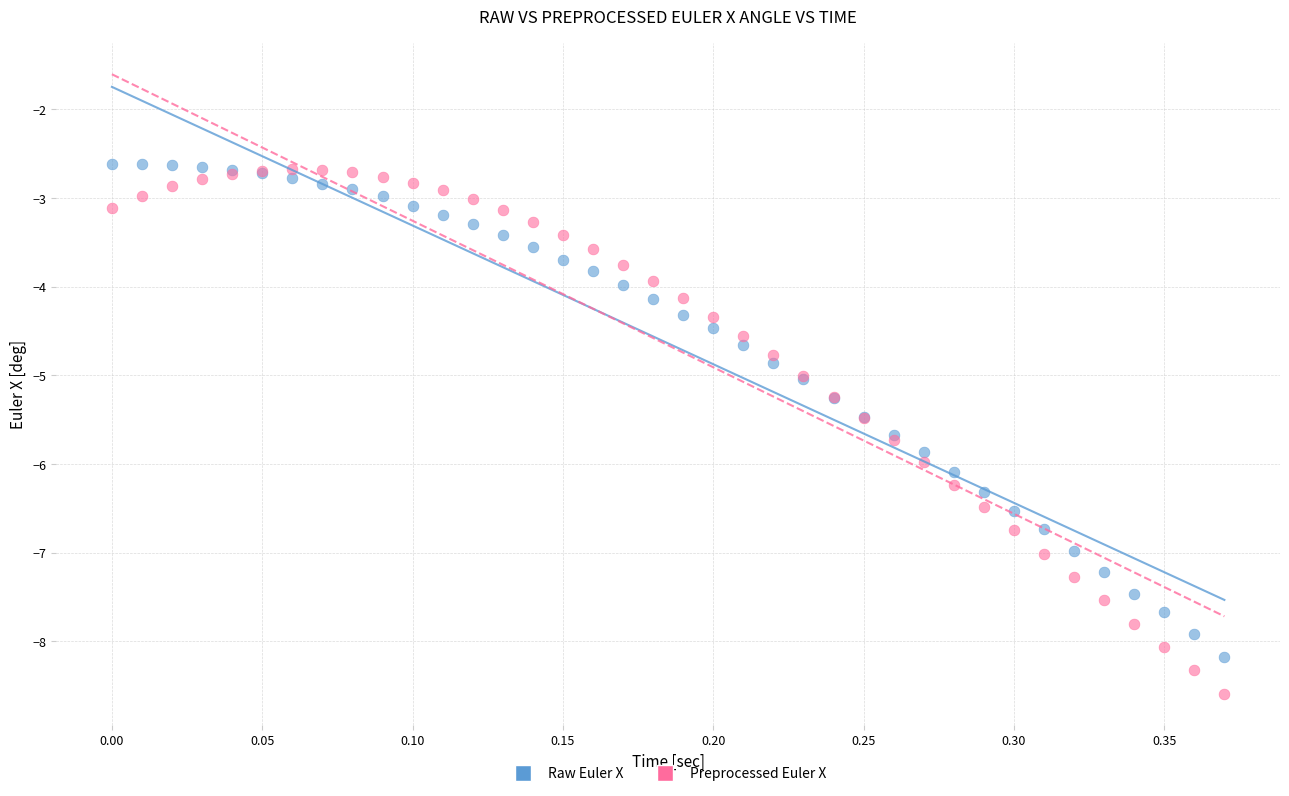

Which series has the largest Y range (max minus min)?

Preprocessed Euler X